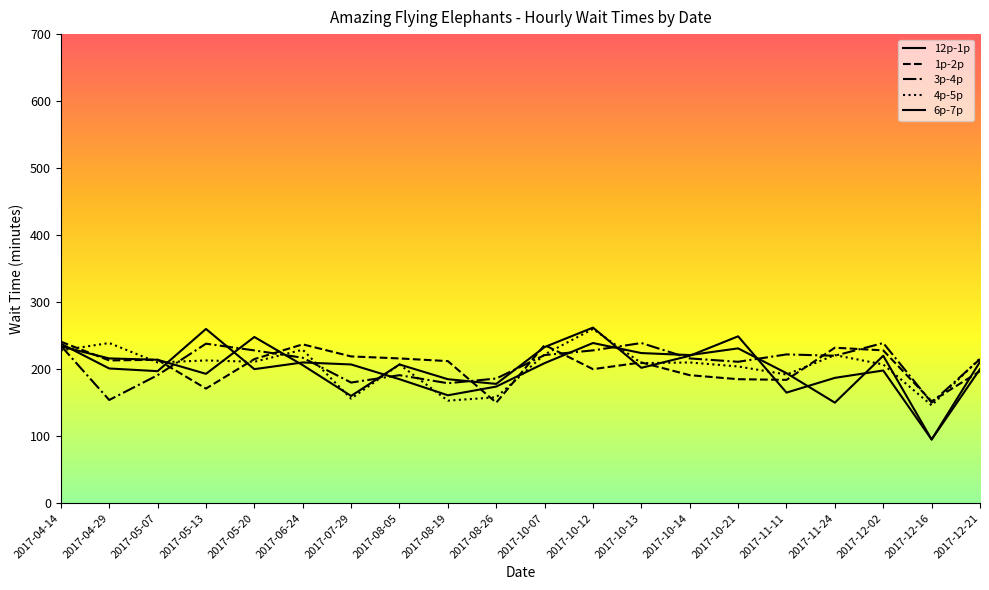

What is the difference between the highest and lowest values at 2017-10-13?

37